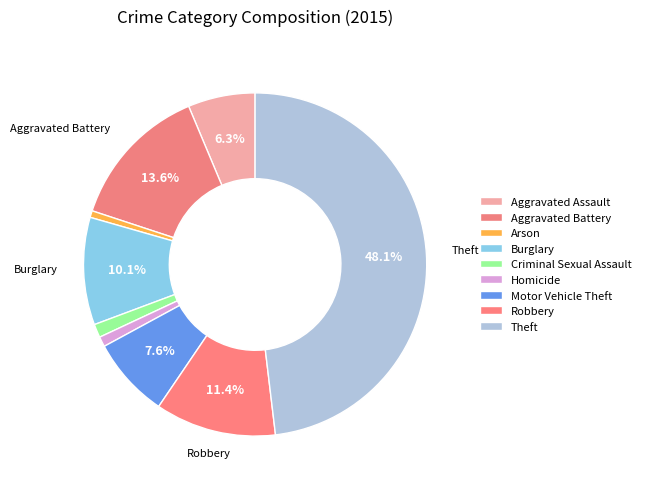

How many slices are in this pie chart?

9